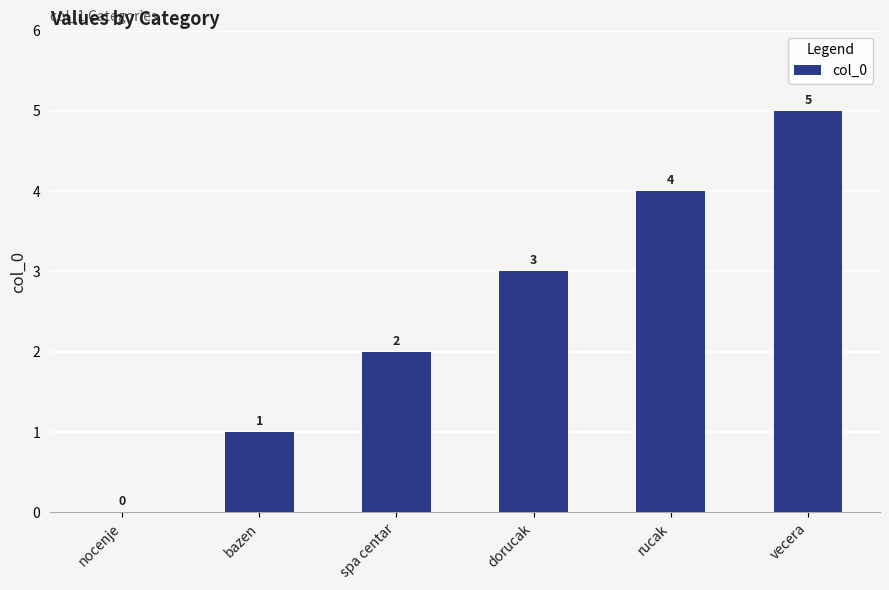

Approximately how many times larger is the value at rucak compared to spa centar?

2.0